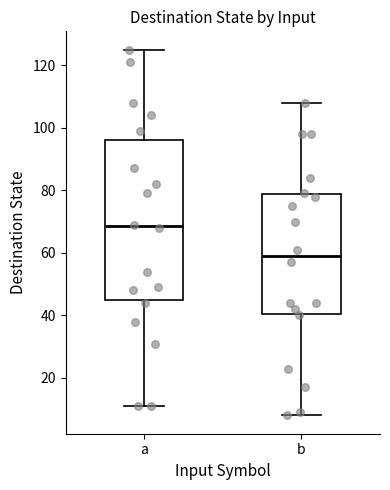

Reading left to right, transcribe this box plot: for each box, give where its median line is, the range the box spans, and where its two whiskers end, as read against the y-axis. The values are not printed on the chart, so give them approximately, as read against the axis.

a: median 68, box 46 to 96, whiskers 12 to 126
b: median 60, box 40 to 78, whiskers 8 to 108